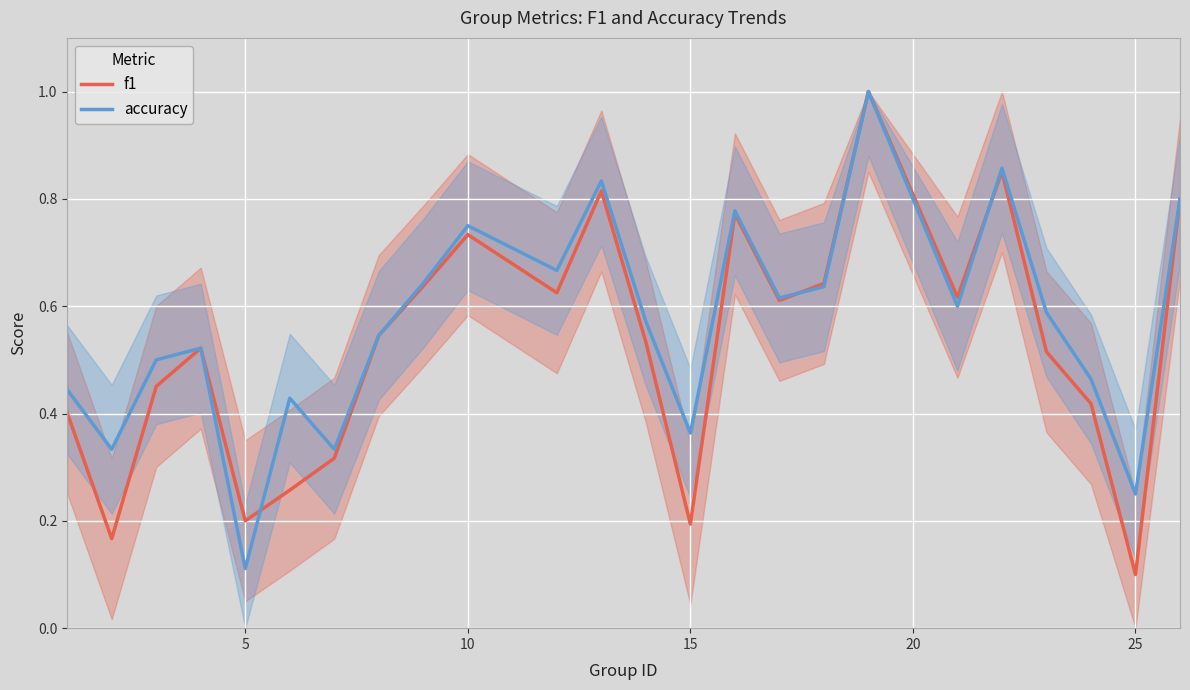

At which label is accuracy closest to 0?

5